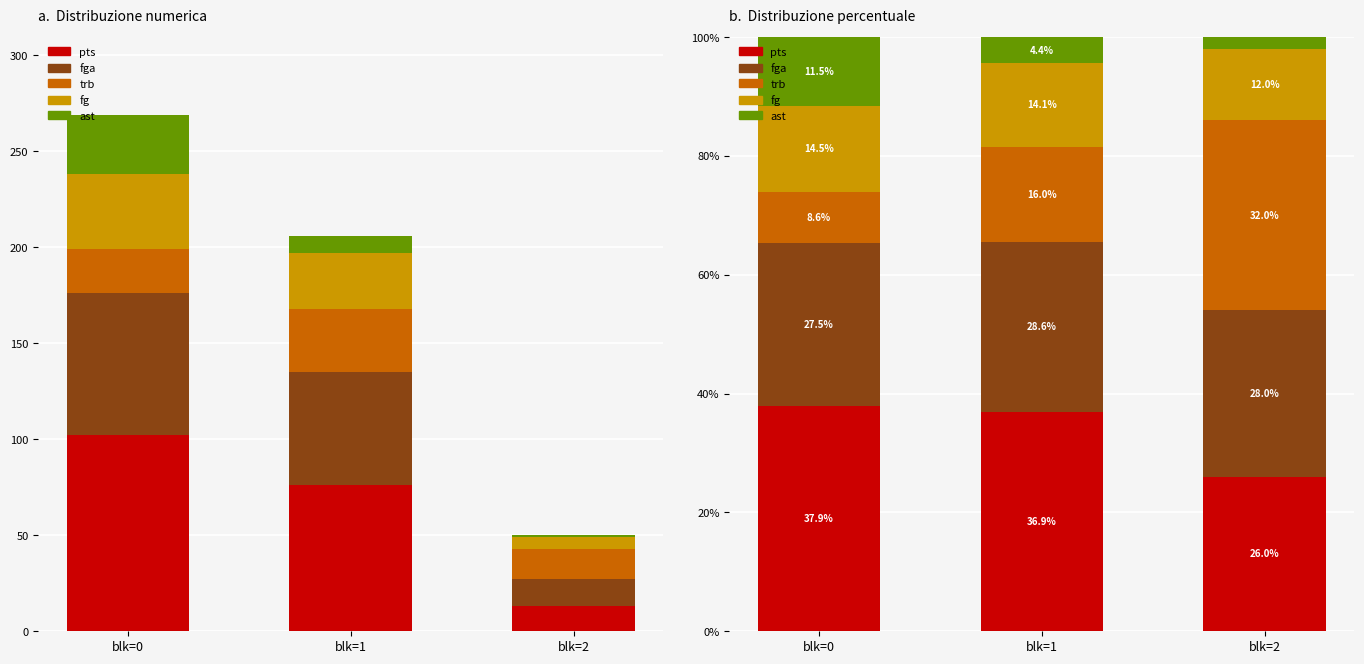

Is the value of ast at blk=0 greater than the value of fg at blk=2?

No